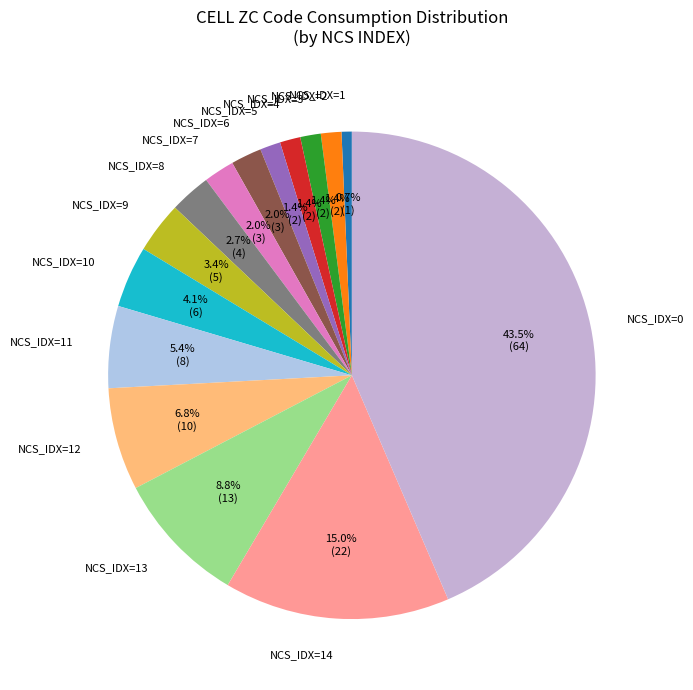

How much of the chart is everything except NCS_IDX=4?

98.6%